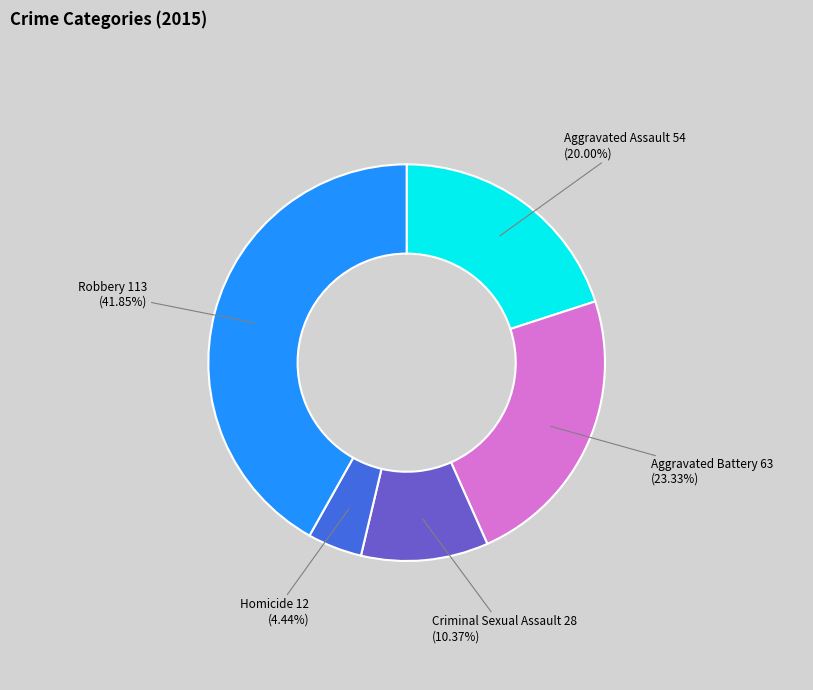

Is Homicide the majority of the pie?

No